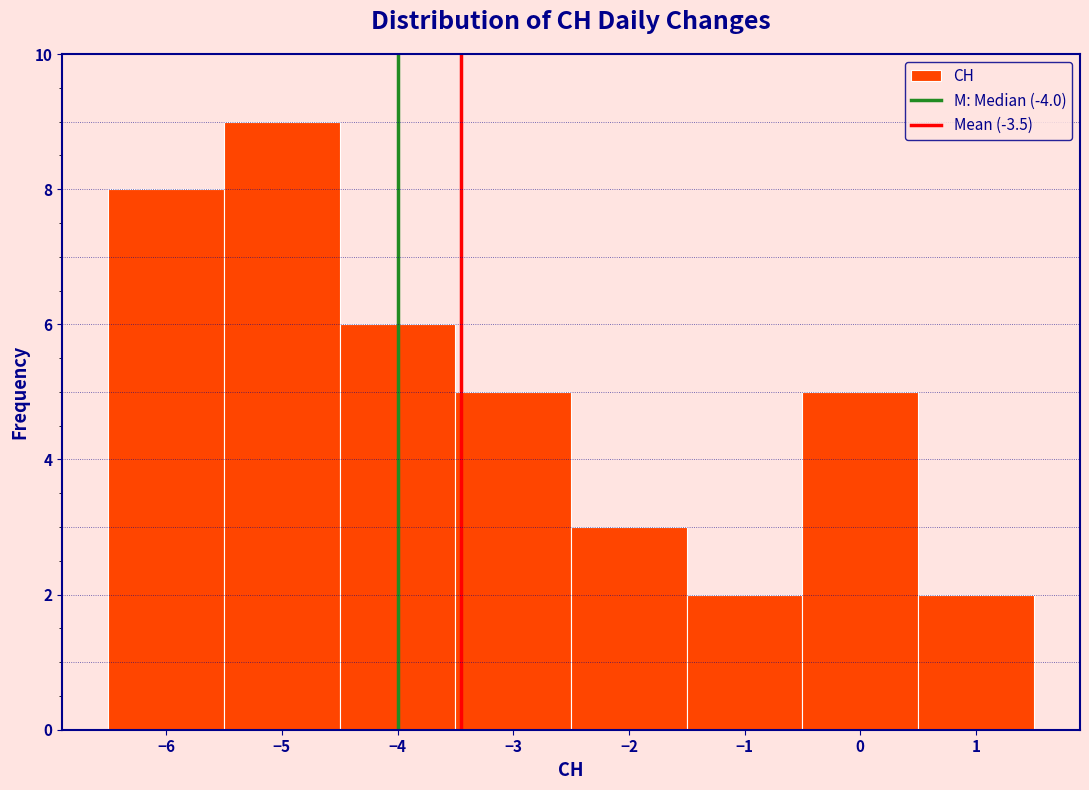

Reading left to right, transcribe this chart: for each bar, give the range it covers on the x-axis and its height. The values are not printed on the chart, so give them approximately, as read against the axis.

-6.5 to -5.5: 8
-5.5 to -4.5: 9
-4.5 to -3.5: 6
-3.5 to -2.5: 5
-2.5 to -1.5: 3
-1.5 to -0.5: 2
-0.5 to 0.5: 5
0.5 to 1.5: 2